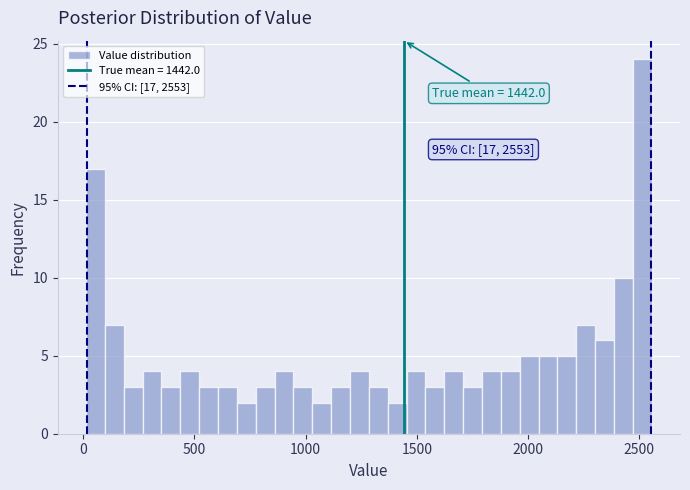

Around what value on the x-axis is the tallest bar? Give the approximate position of its centre, as read against the axis.

2500